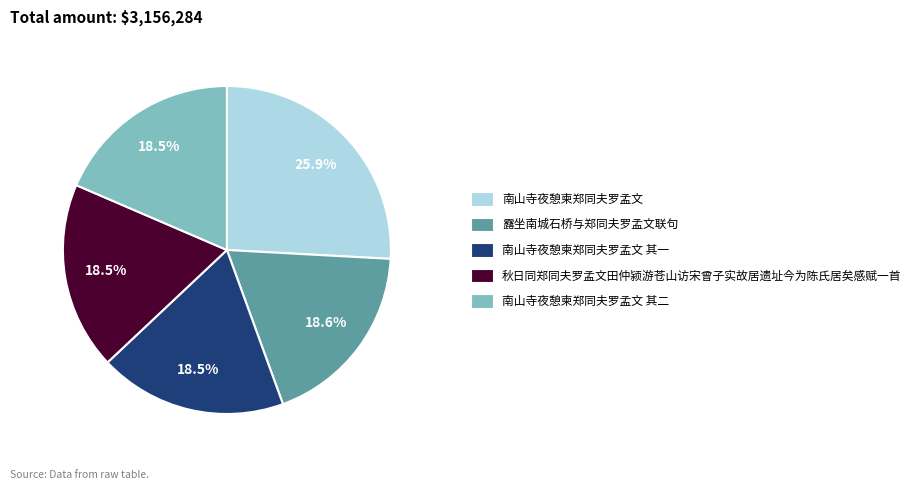

Is there a majority slice in this chart?

No